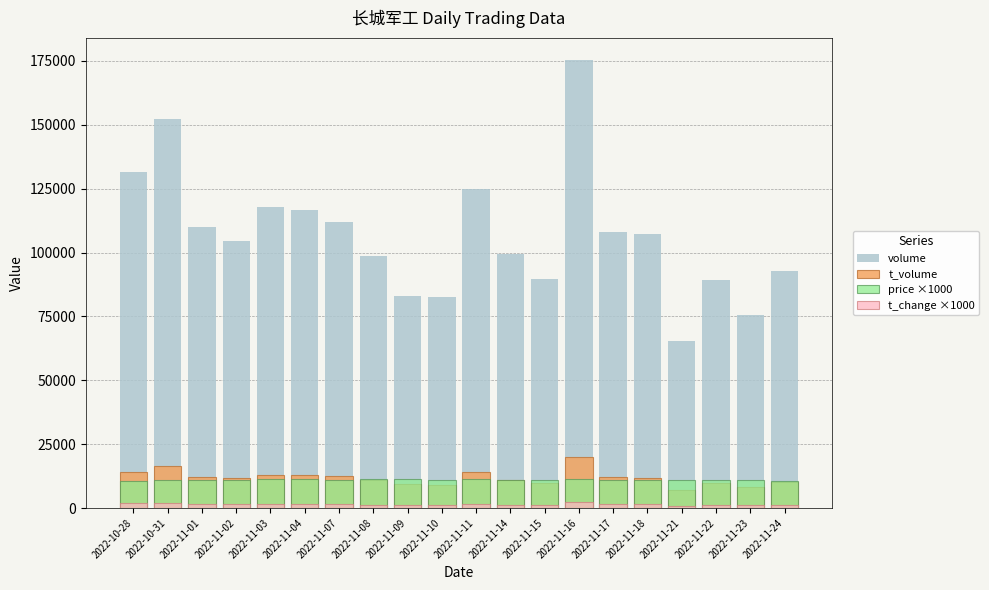

At which category is the sum across all series the highest?

2022-11-16